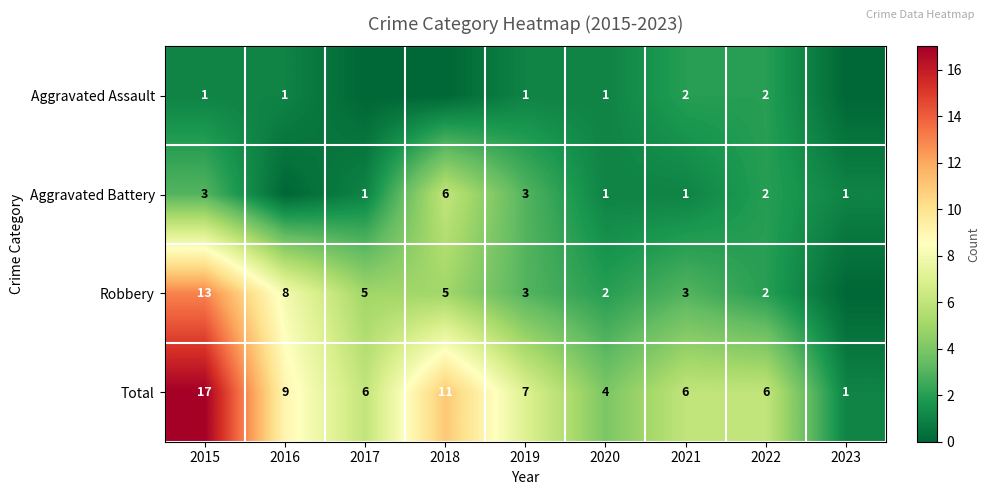

The value of Aggravated Battery at 2019 is 1. True or false?

False